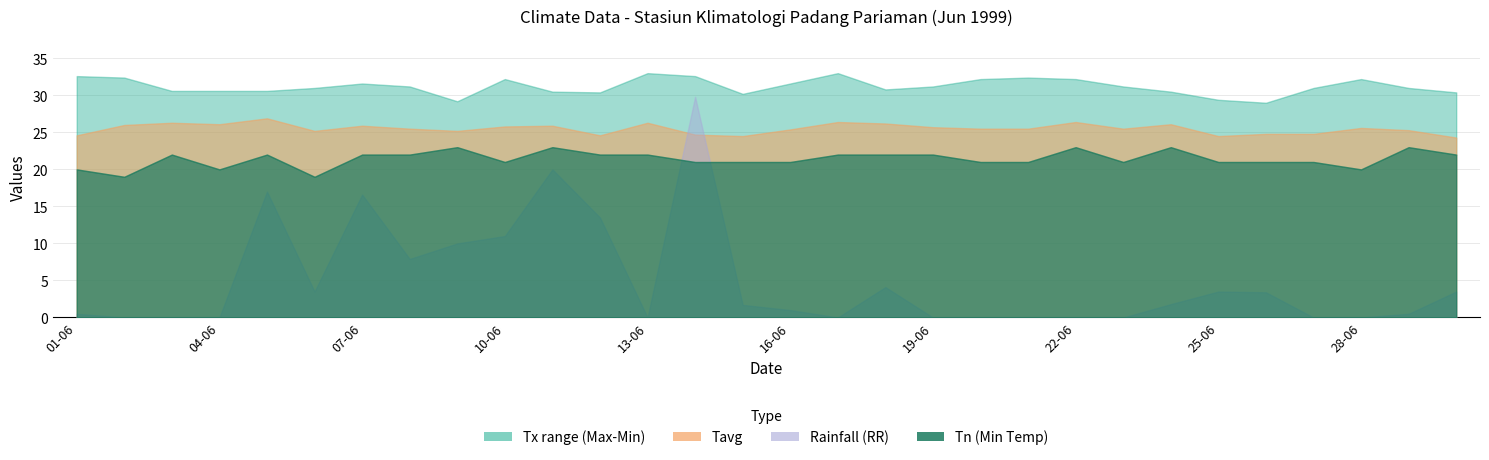

What is the approximate value of RR at 18-06?

4.1